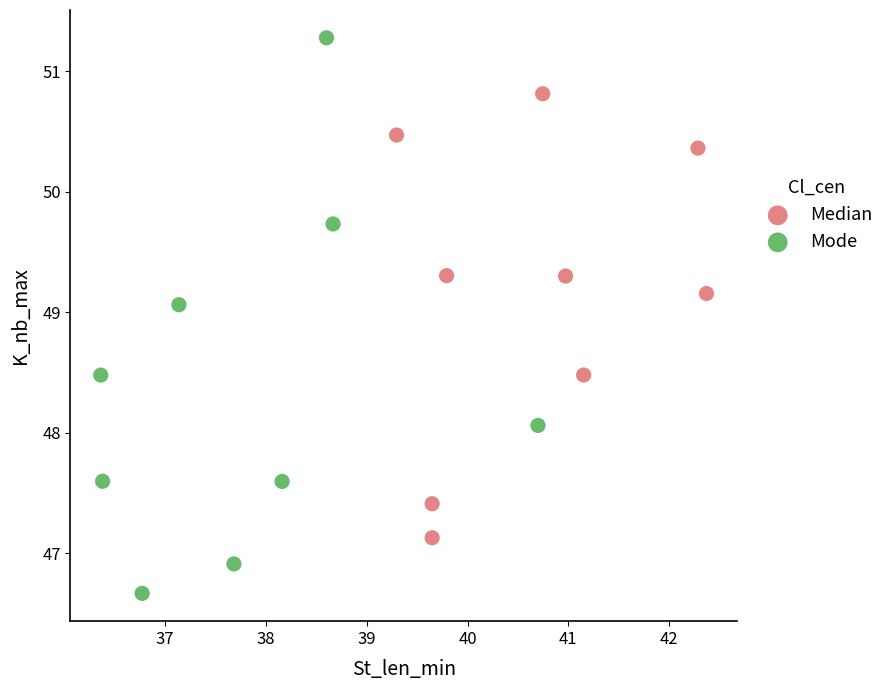

Which series contains the lowest Y value?

Mode